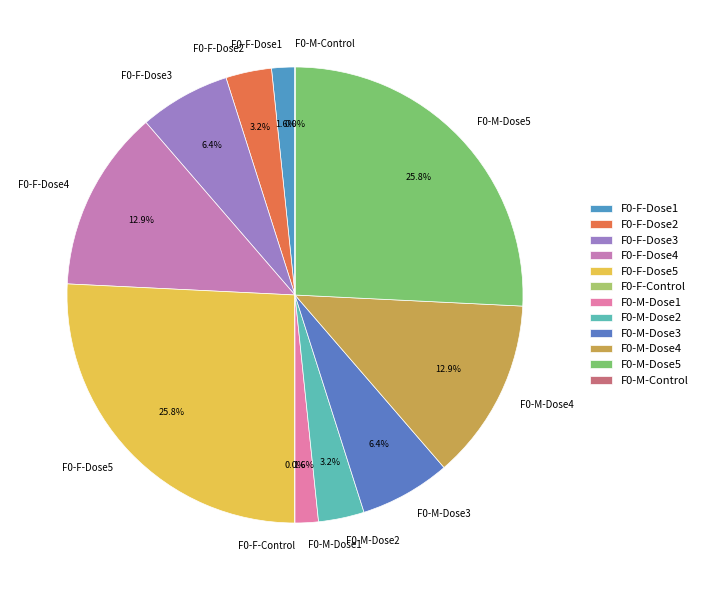

Do F0-F-Dose3 and F0-M-Dose2 together represent more than half of the pie?

No